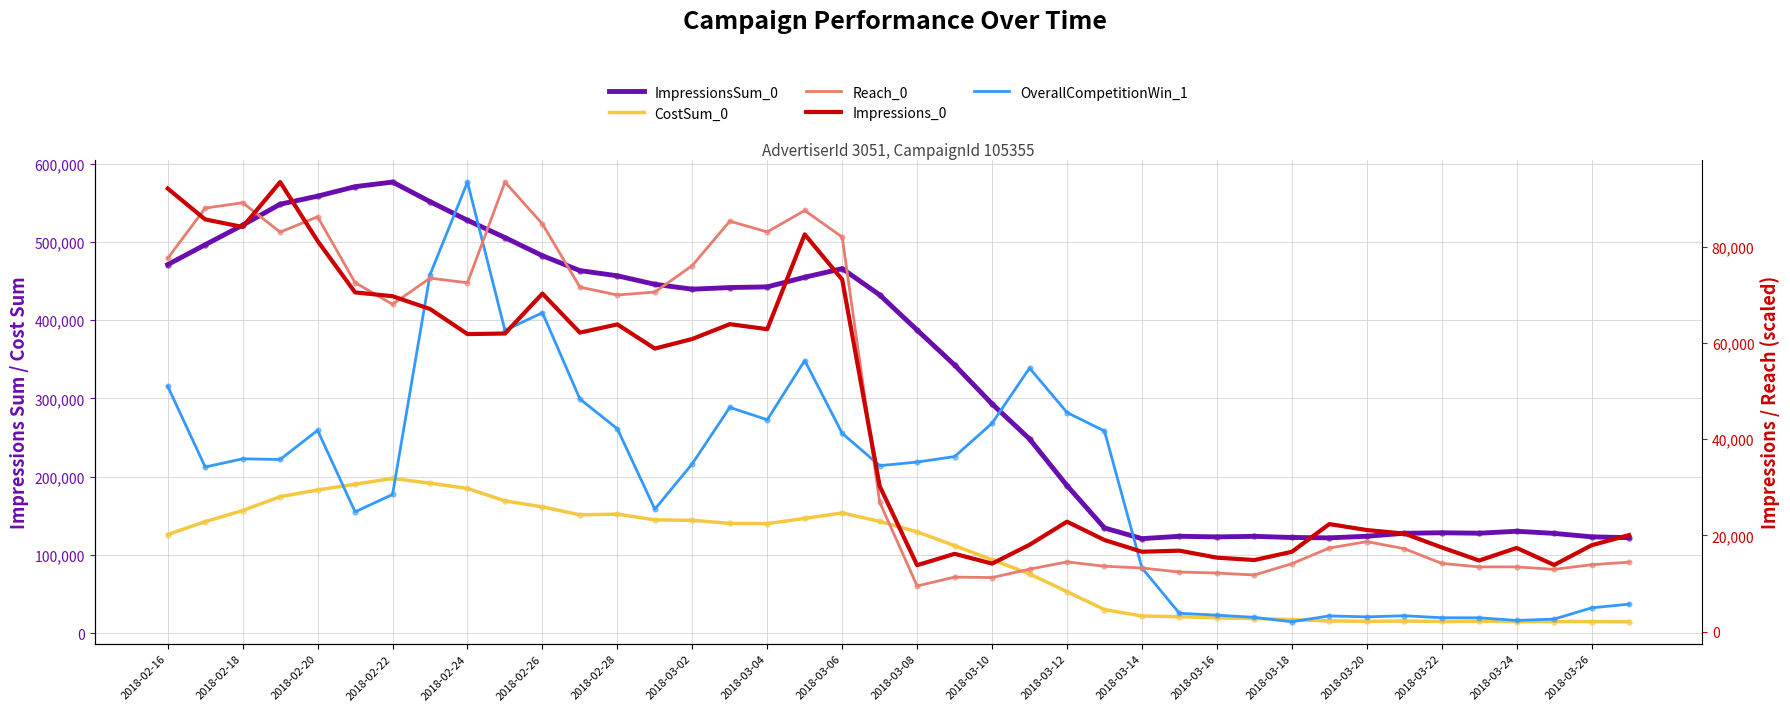

Which series reaches the maximum Y coordinate?

ImpressionsSum_0